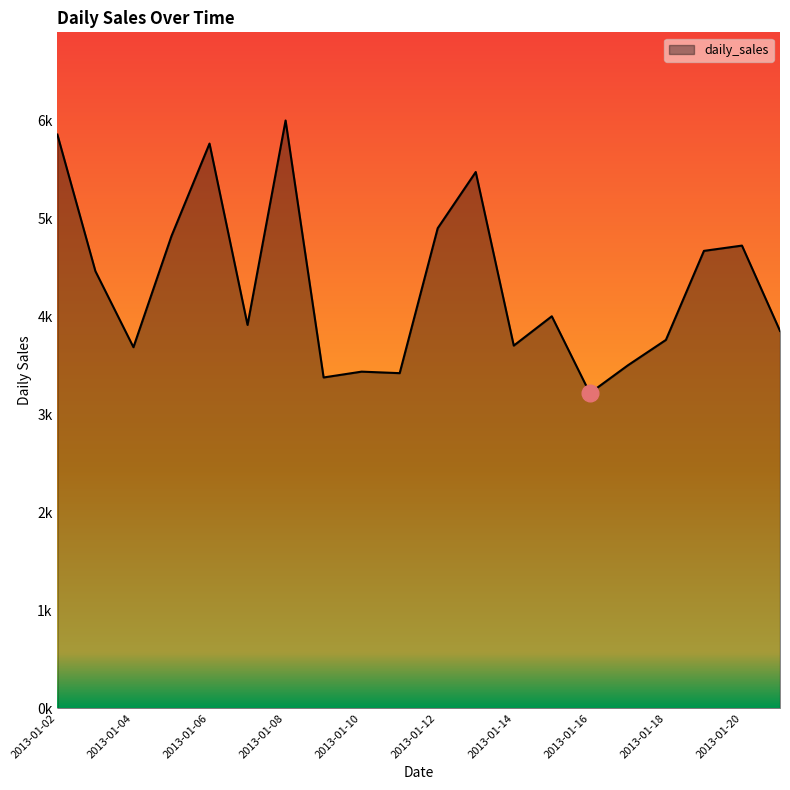

Is this an area chart (filled region under the line)?

Yes